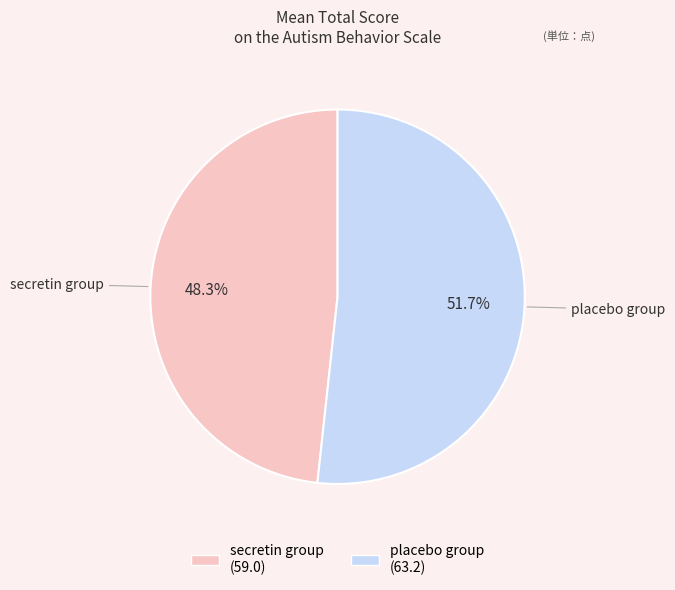

To the nearest percent, what is the combined percentage of placebo group and secretin group?

100%